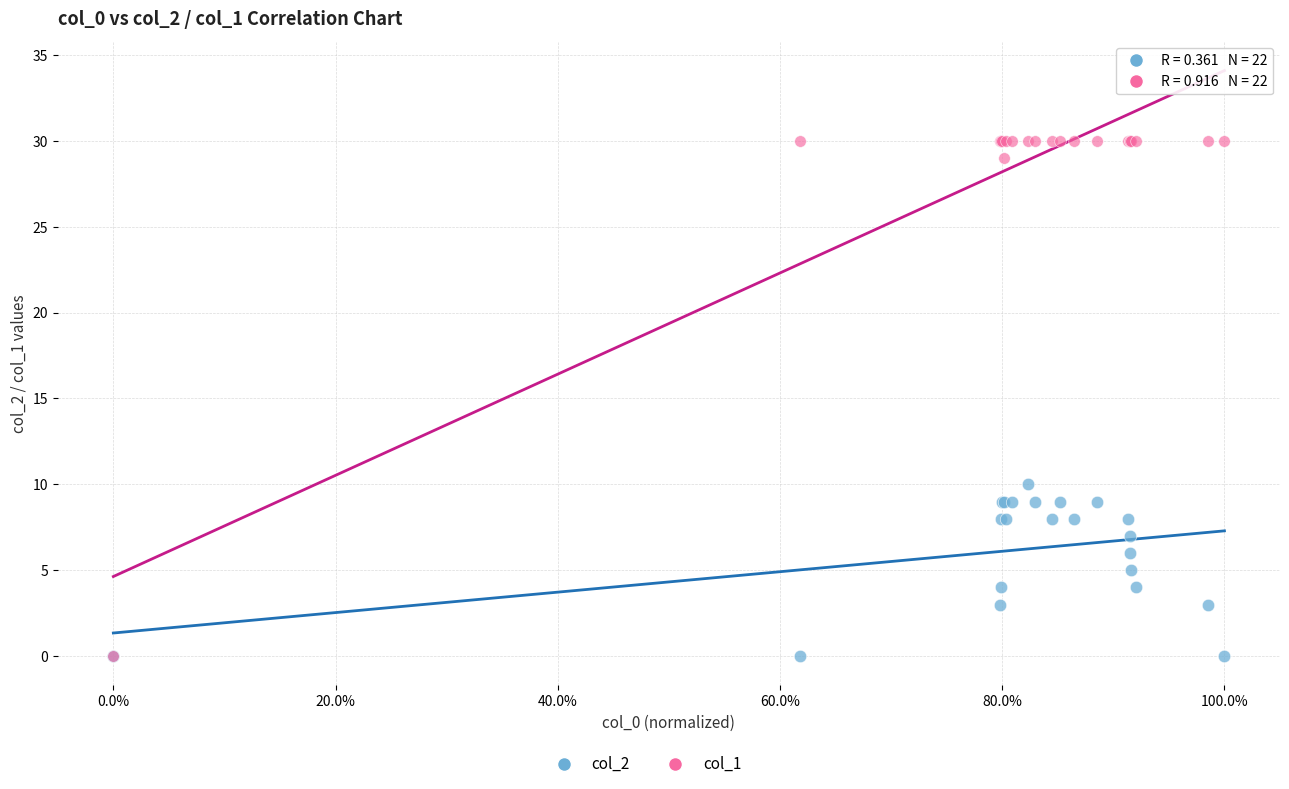

Across all series, what Y value is closest to 15?

10